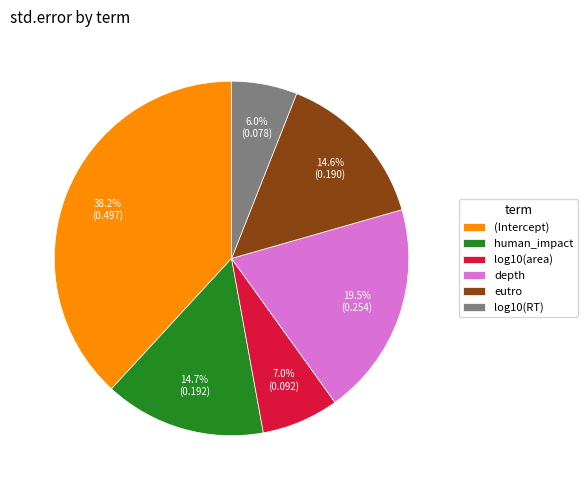

To the nearest percent, what is the difference between the log10(RT) and log10(area) slice percentages?

1%